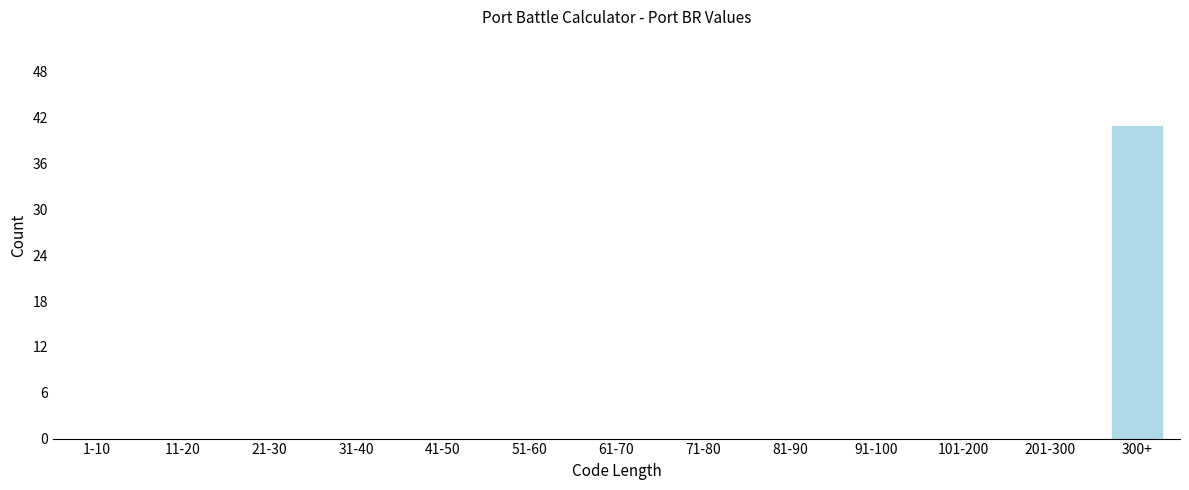

Reading left to right, list all the values displayed in this chart.

1-10=0	11-20=0	21-30=0	31-40=0	41-50=0	51-60=0	61-70=0	71-80=0	81-90=0	91-100=0	101-200=0	201-300=0	300+=41